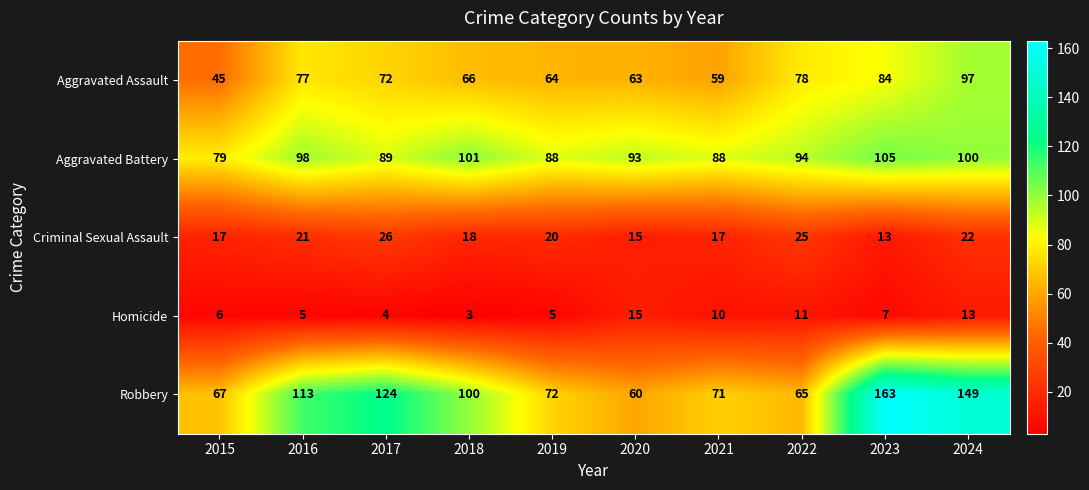

List the series in order of their peak value, highest first.

Robbery, Aggravated Battery, Aggravated Assault, Criminal Sexual Assault, Homicide